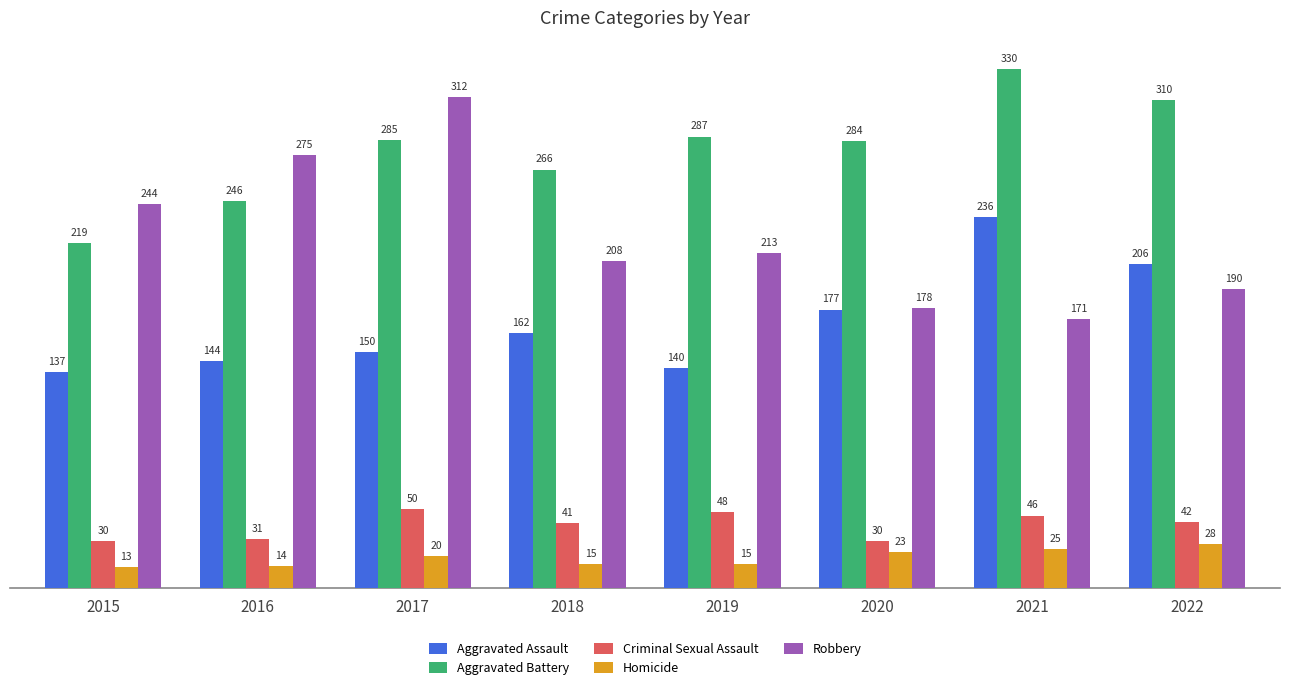

How many values in the Criminal Sexual Assault series are below 42?

4